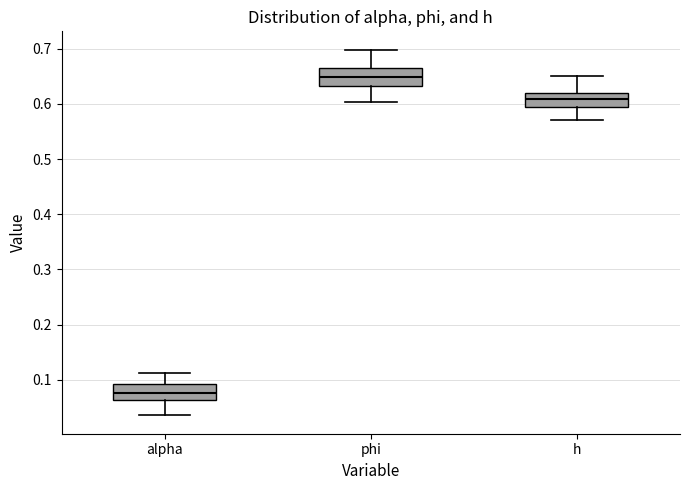

Reading left to right, read every box against the y-axis: the position of its median line, the range the box covers, and the ends of its whiskers. The values are not printed on the chart, so give them approximately, as read against the axis.

alpha: median 0.08, box 0.06 to 0.09, whiskers 0.04 to 0.11
phi: median 0.65, box 0.63 to 0.66, whiskers 0.60 to 0.70
h: median 0.61, box 0.60 to 0.62, whiskers 0.57 to 0.65